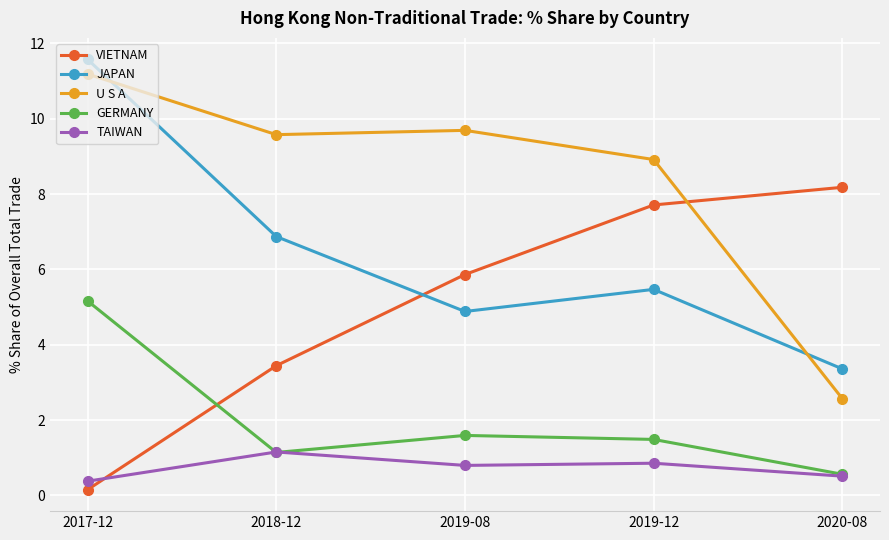

Is this an area chart (filled region under the line)?

No